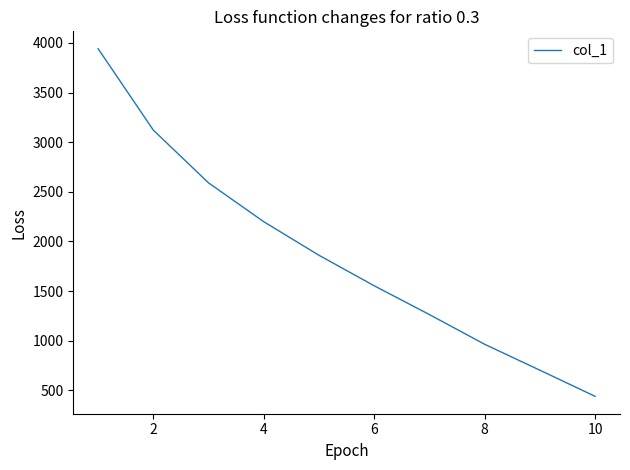

The chart shows a value of 96 at 10. True or false?

False